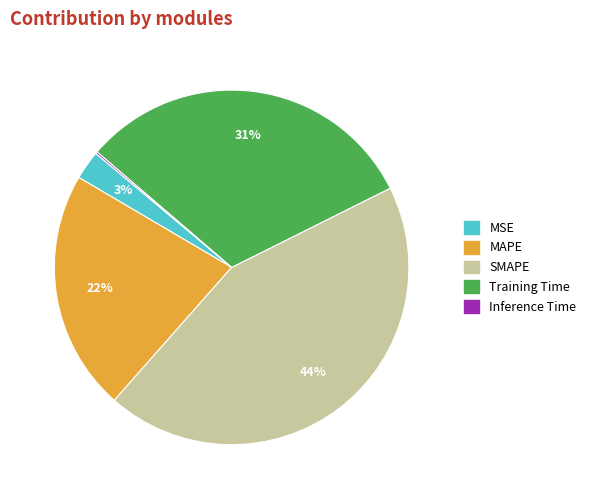

What is the largest slice in the pie chart?

SMAPE